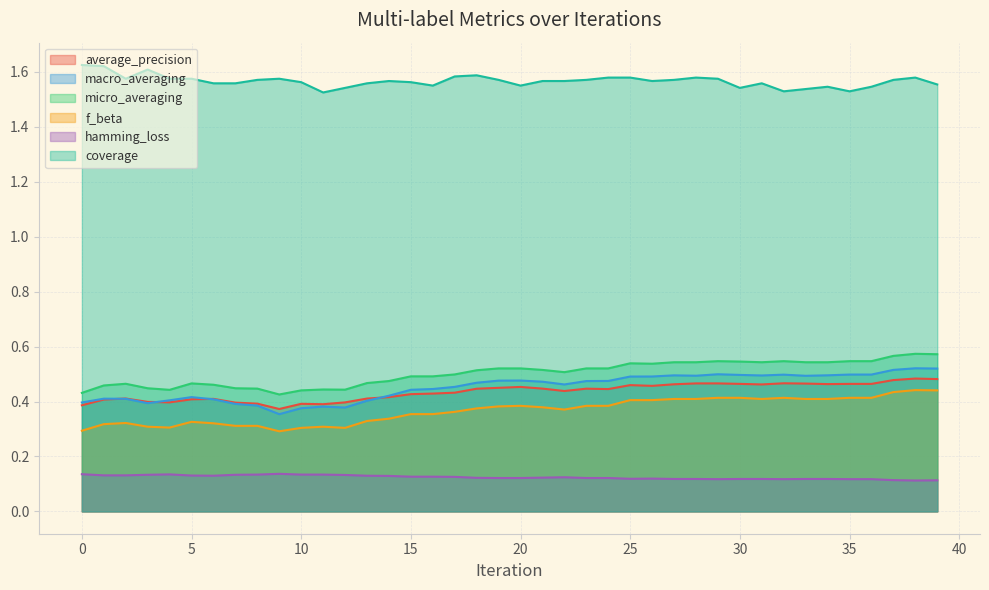

Which series has the largest total across all categories?

coverage